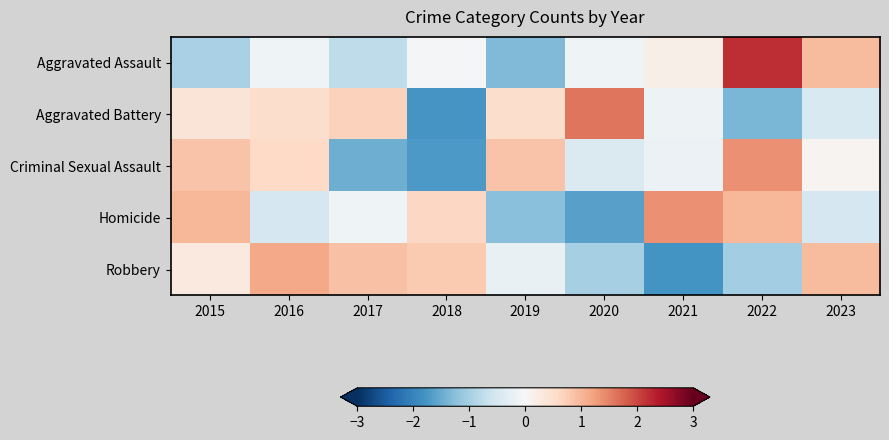

Between 2023 and 2021, which is larger?

2023